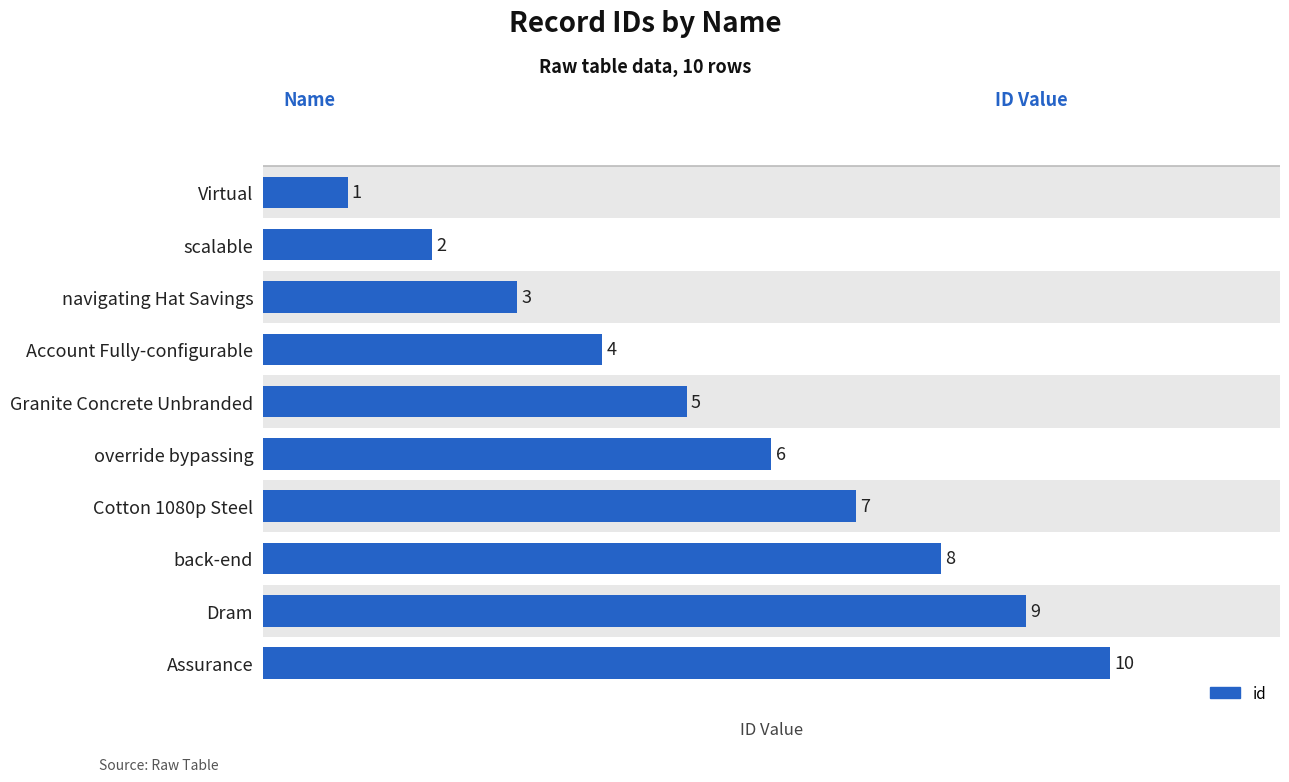

What is the sum of all values?

55